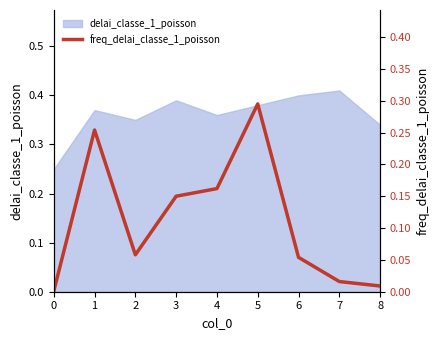

What is the sum of the values at 5 and 0?

0.3